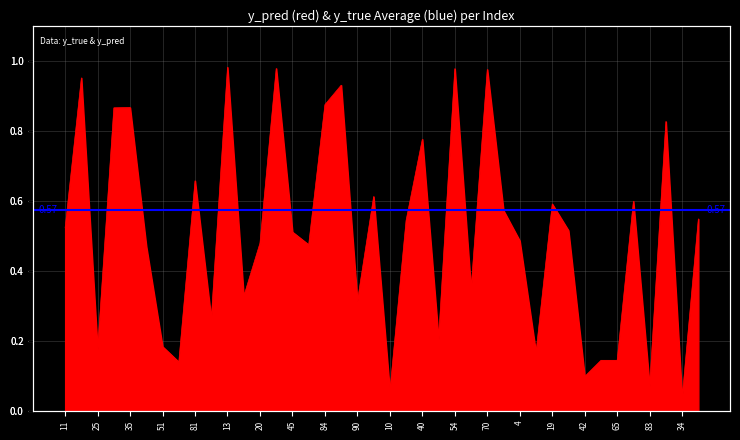

Is it true that the value at 22 is 0.8?

True